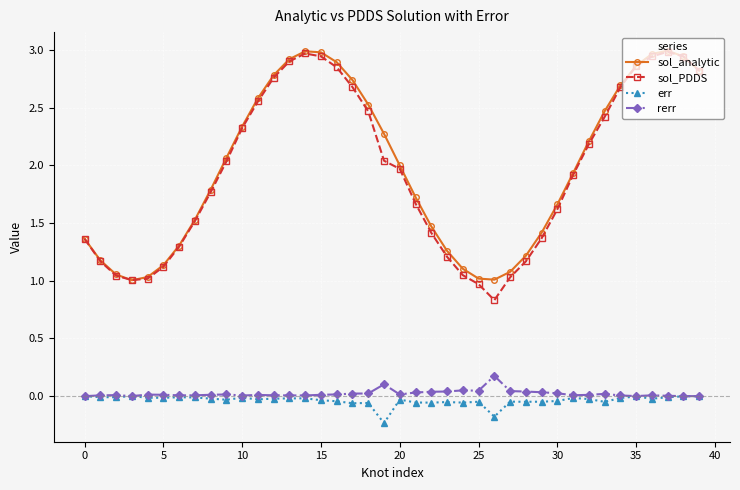

True or false: sol_analytic and rerr intersect in this chart.

False